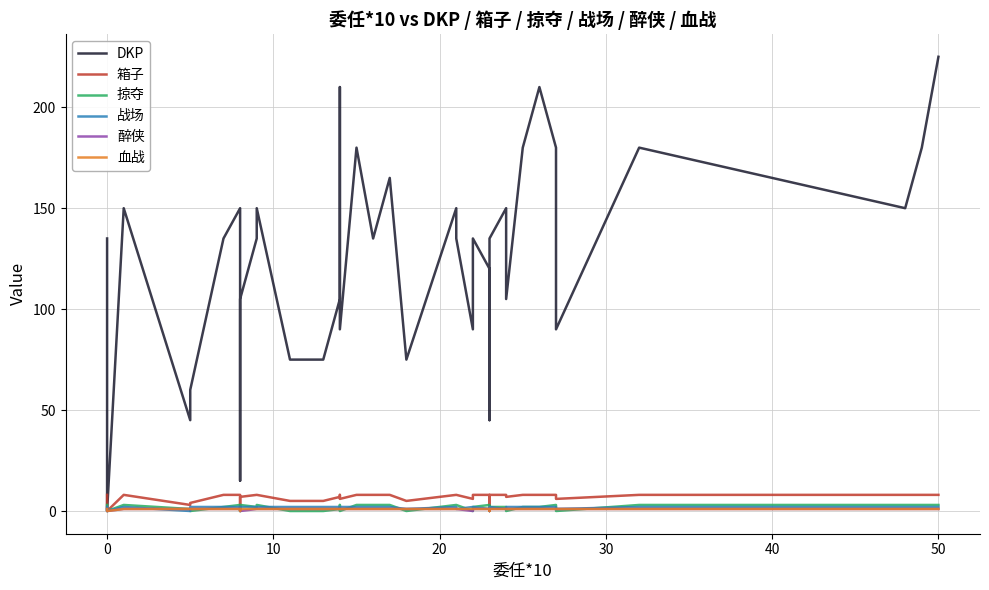

Is it true that 箱子 equals 8 at 50?

True